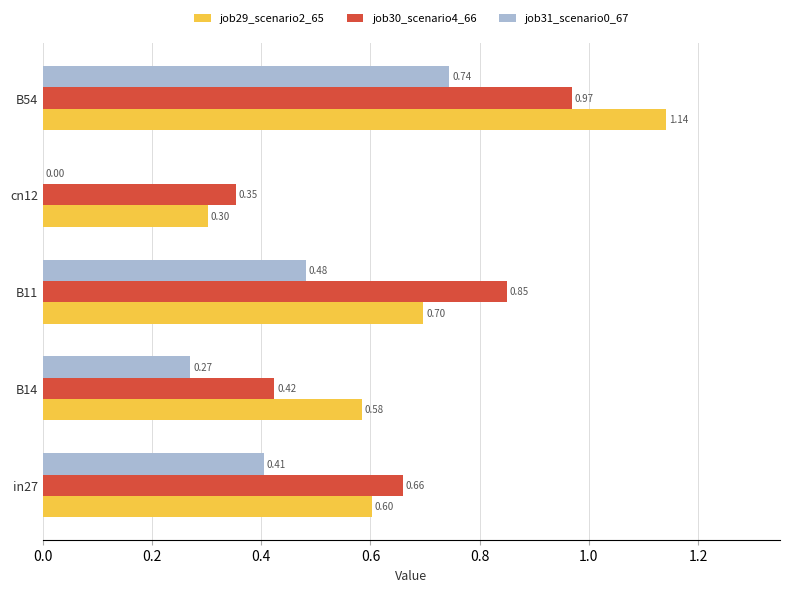

What is the total value across all series at B11?

2.0